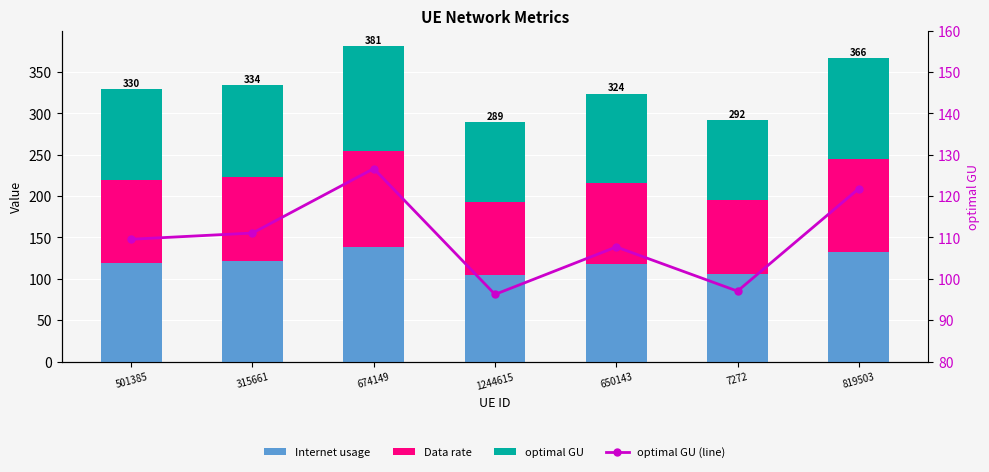

Between 1244615 and 650143, which is larger?

650143